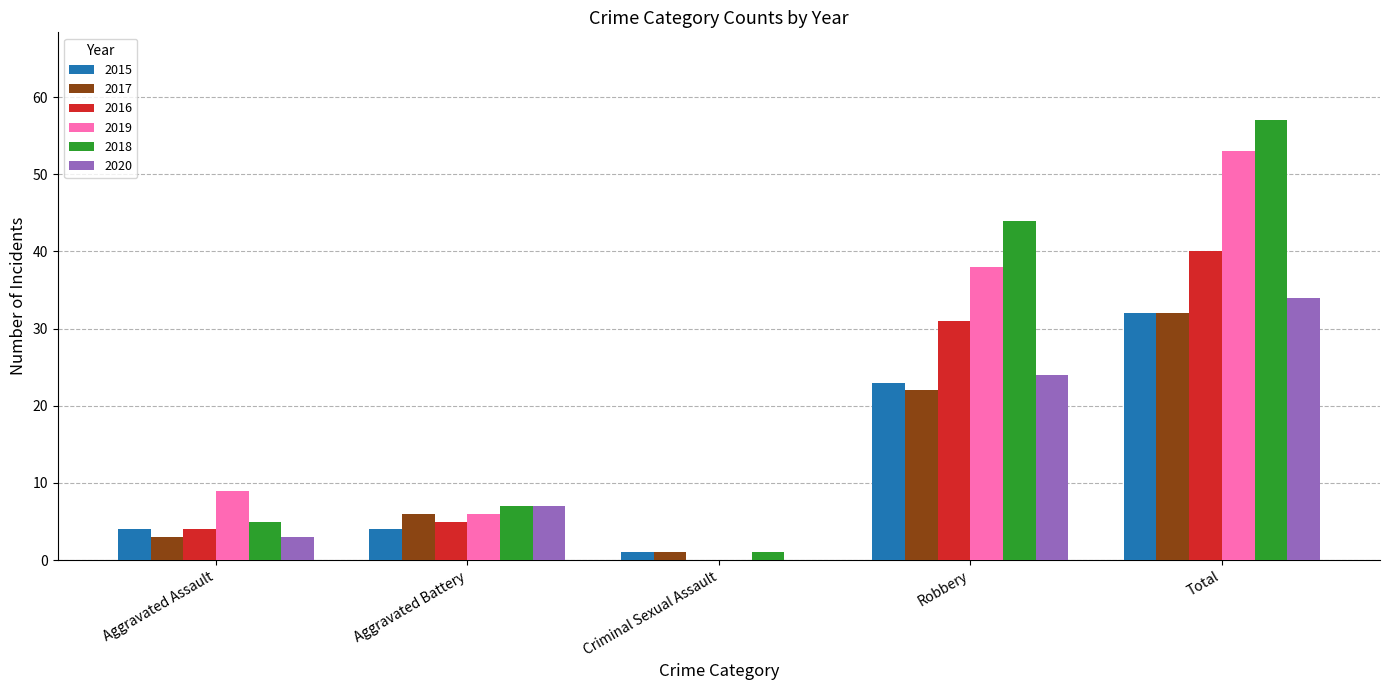

How many groups of bars are there?

5